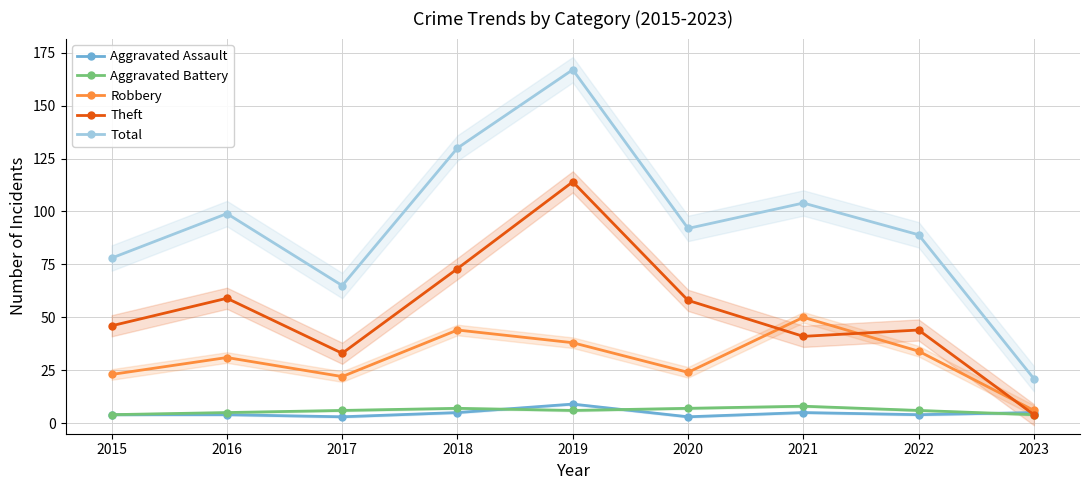

What is the difference between the second highest and second lowest values in the Total series?

65